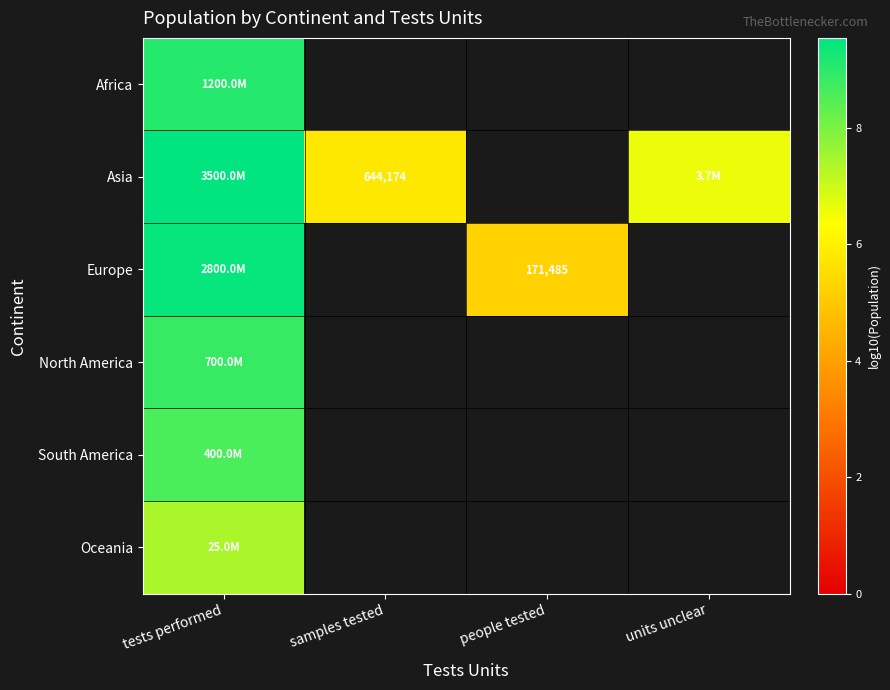

Rank the categories by Africa value from highest to lowest.

tests performed, samples tested, people tested, units unclear